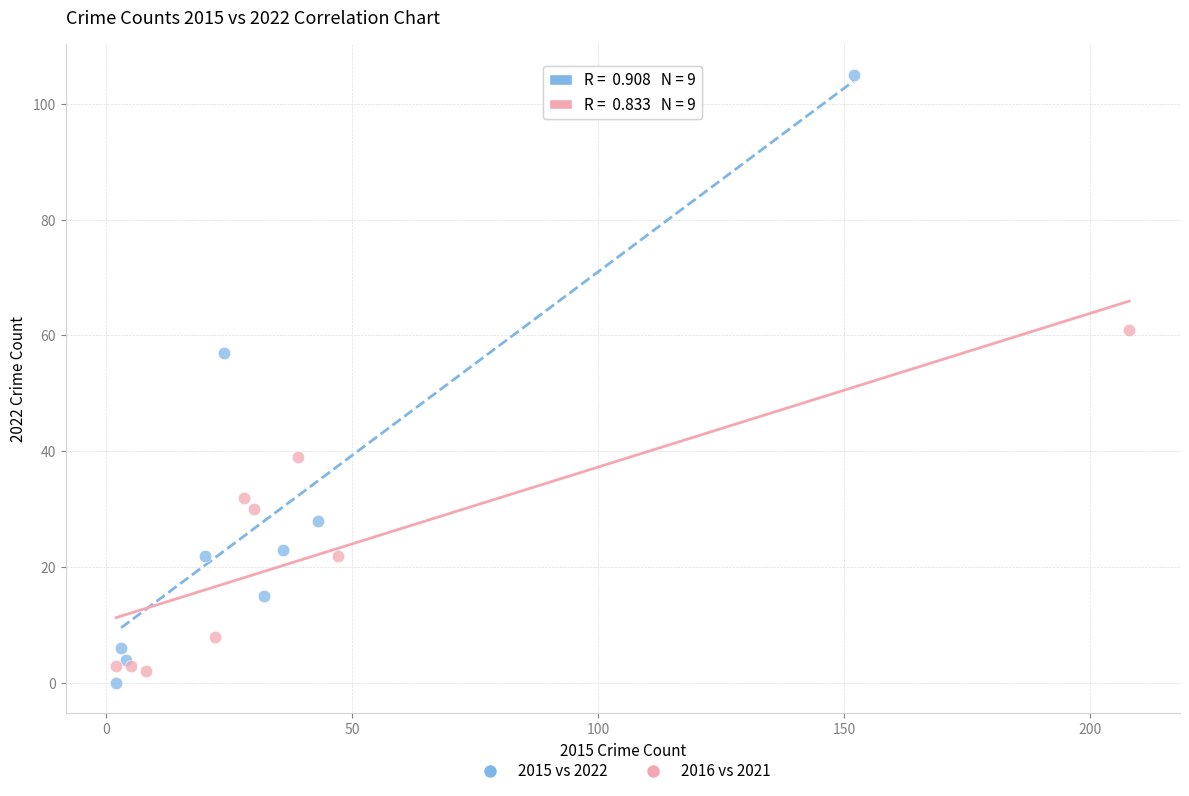

Which series has the largest Y range (max minus min)?

2015 vs 2022